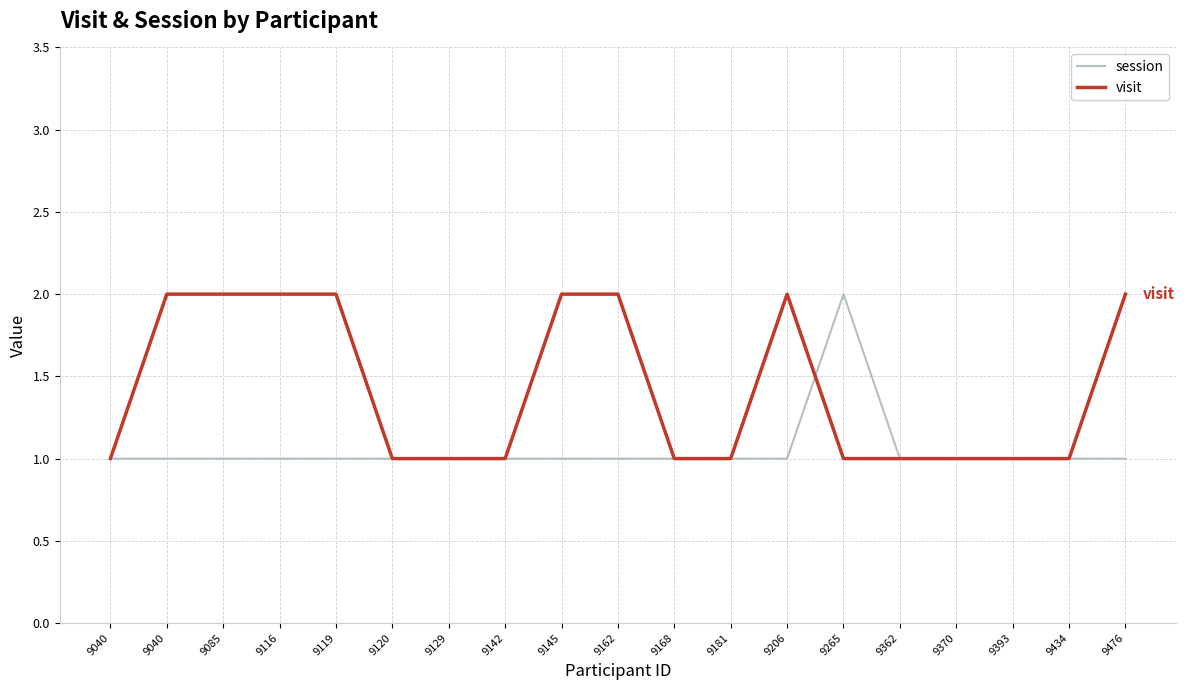

True or false: visit has more than 1 points higher than both neighbors.

False